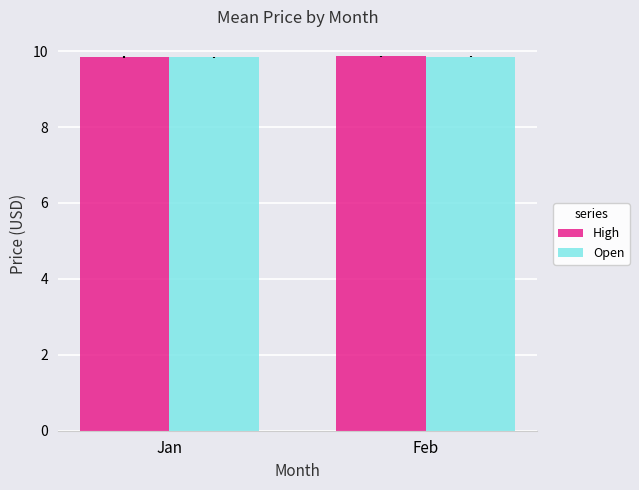

The High series shows 9.9 at Jan. True or false?

True